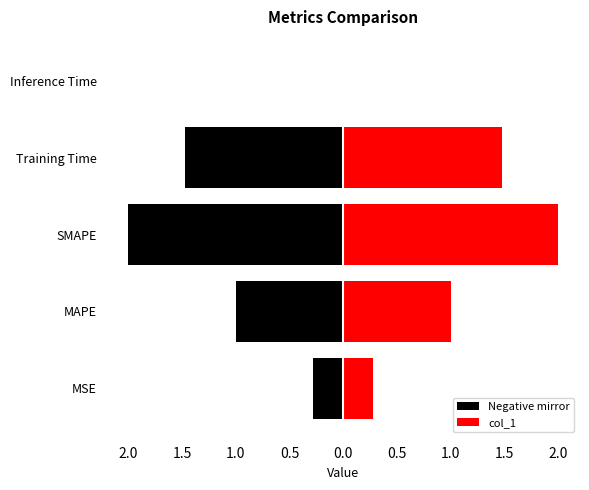

What position from the right is MAPE?

4